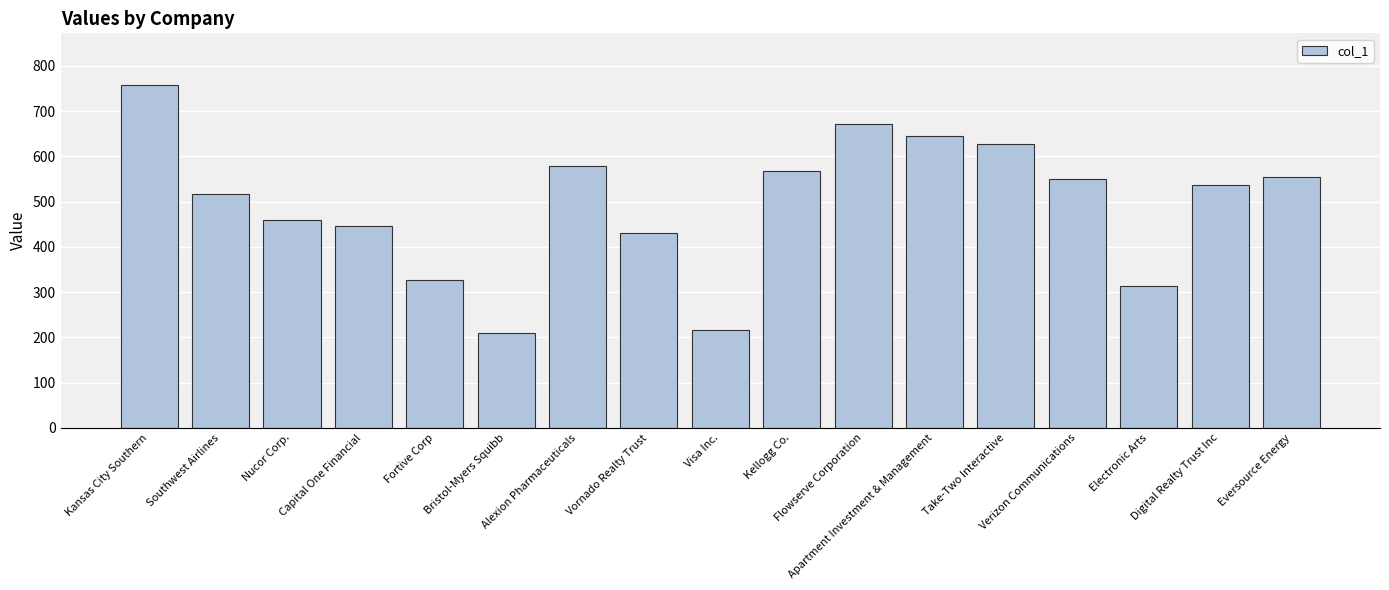

What is the smallest value displayed?

210